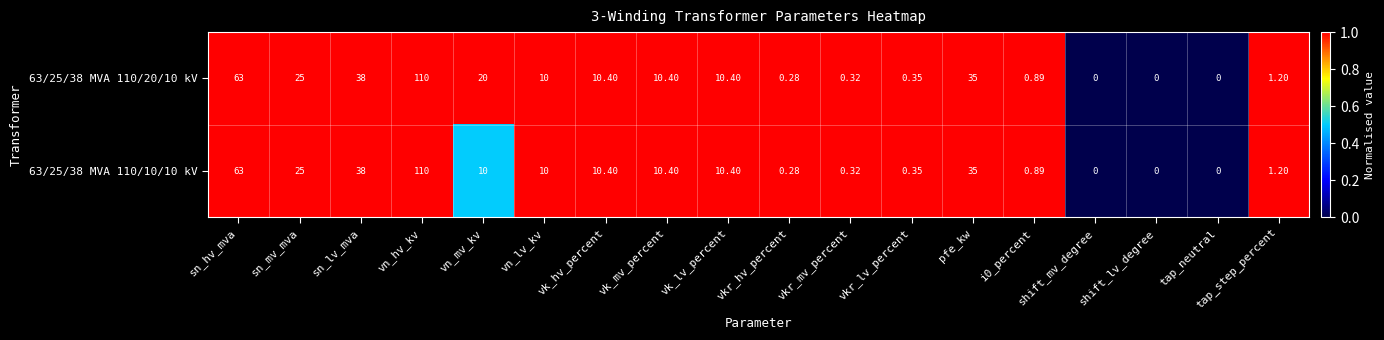

How many distinct data groups are displayed?

2